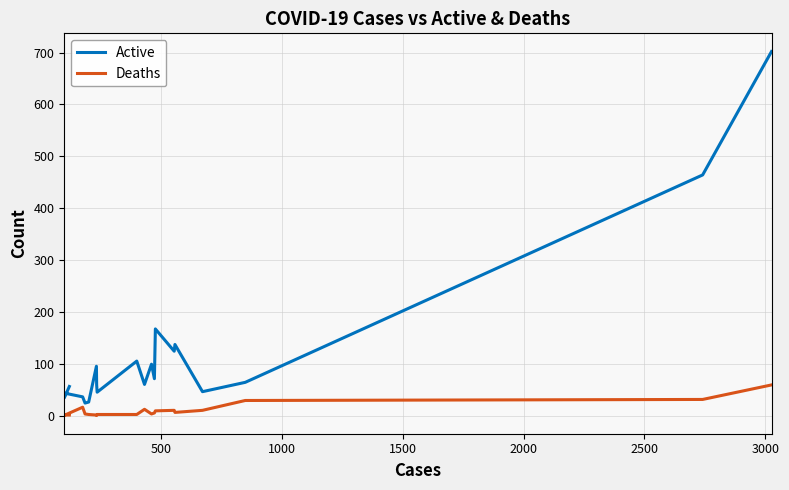

How many data points in Active are above 64?

9